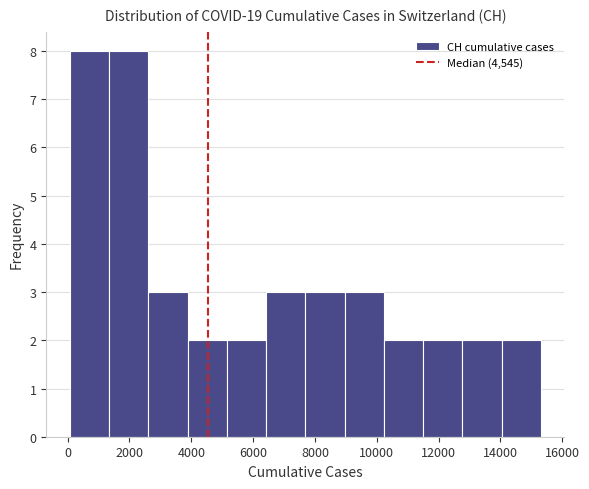

Reading left to right, list every bar in this chart as the range it spans on the x-axis followed by its height. Neither the bar edges nor the heights are printed on the chart, so give them approximately, as read against the axes.

0 to 1400: 8
1400 to 2600: 8
2600 to 3800: 3
3800 to 5200: 2
5200 to 6400: 2
6400 to 7600: 3
7600 to 9000: 3
9000 to 10200: 3
10200 to 11400: 2
11400 to 12800: 2
12800 to 14000: 2
14000 to 15400: 2